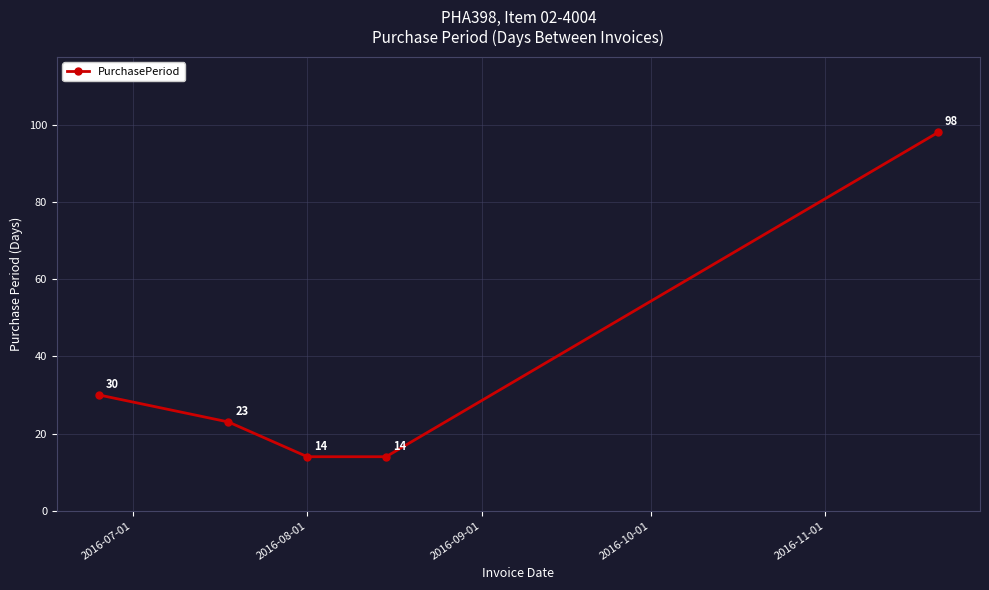

Reading right to left, transcribe all the data shown in this chart.

98	14	14	23	30